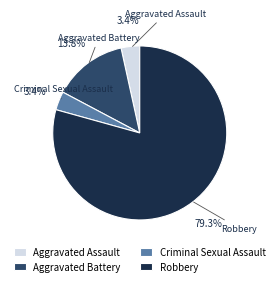

What is the ratio of the value at Aggravated Assault to the value at Criminal Sexual Assault?

1.0